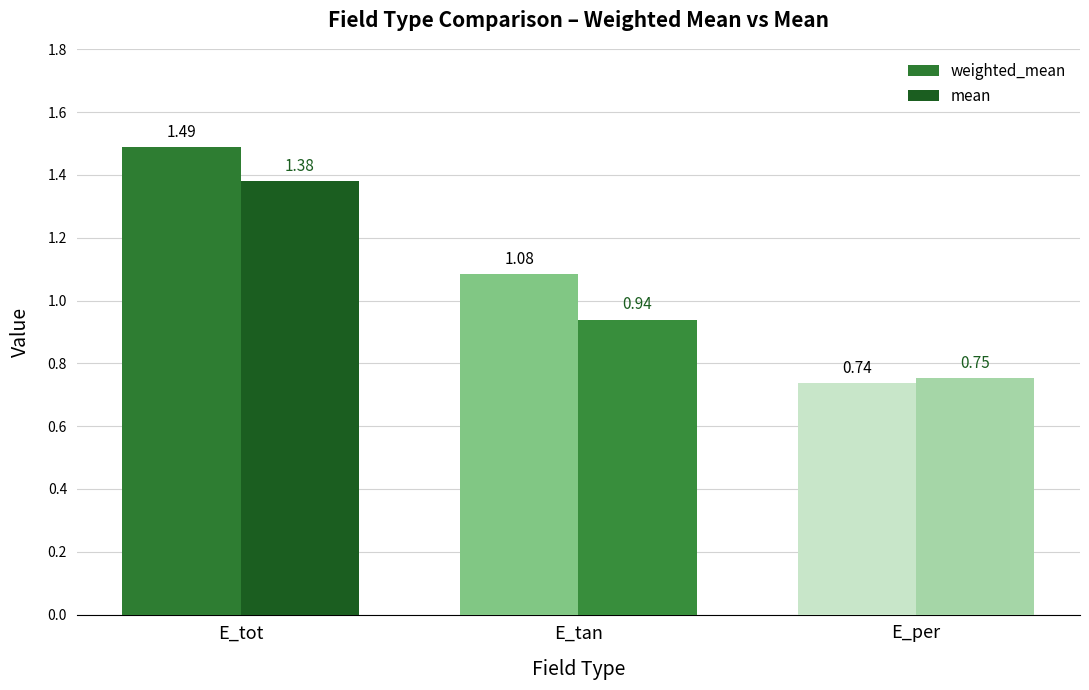

What is the sum of all weighted_mean values?

3.3